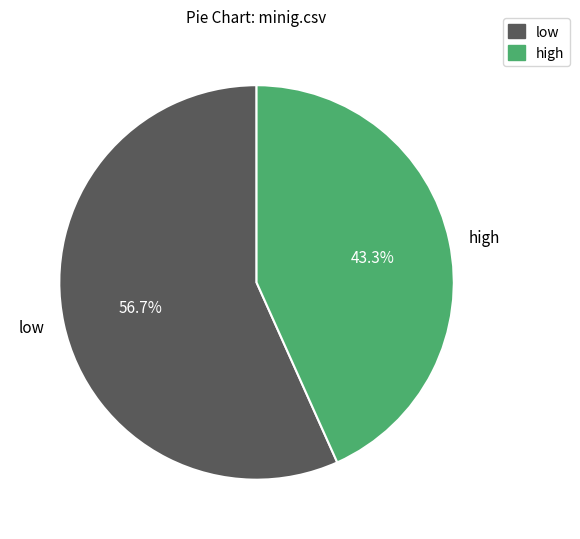

Which slice is the largest?

low